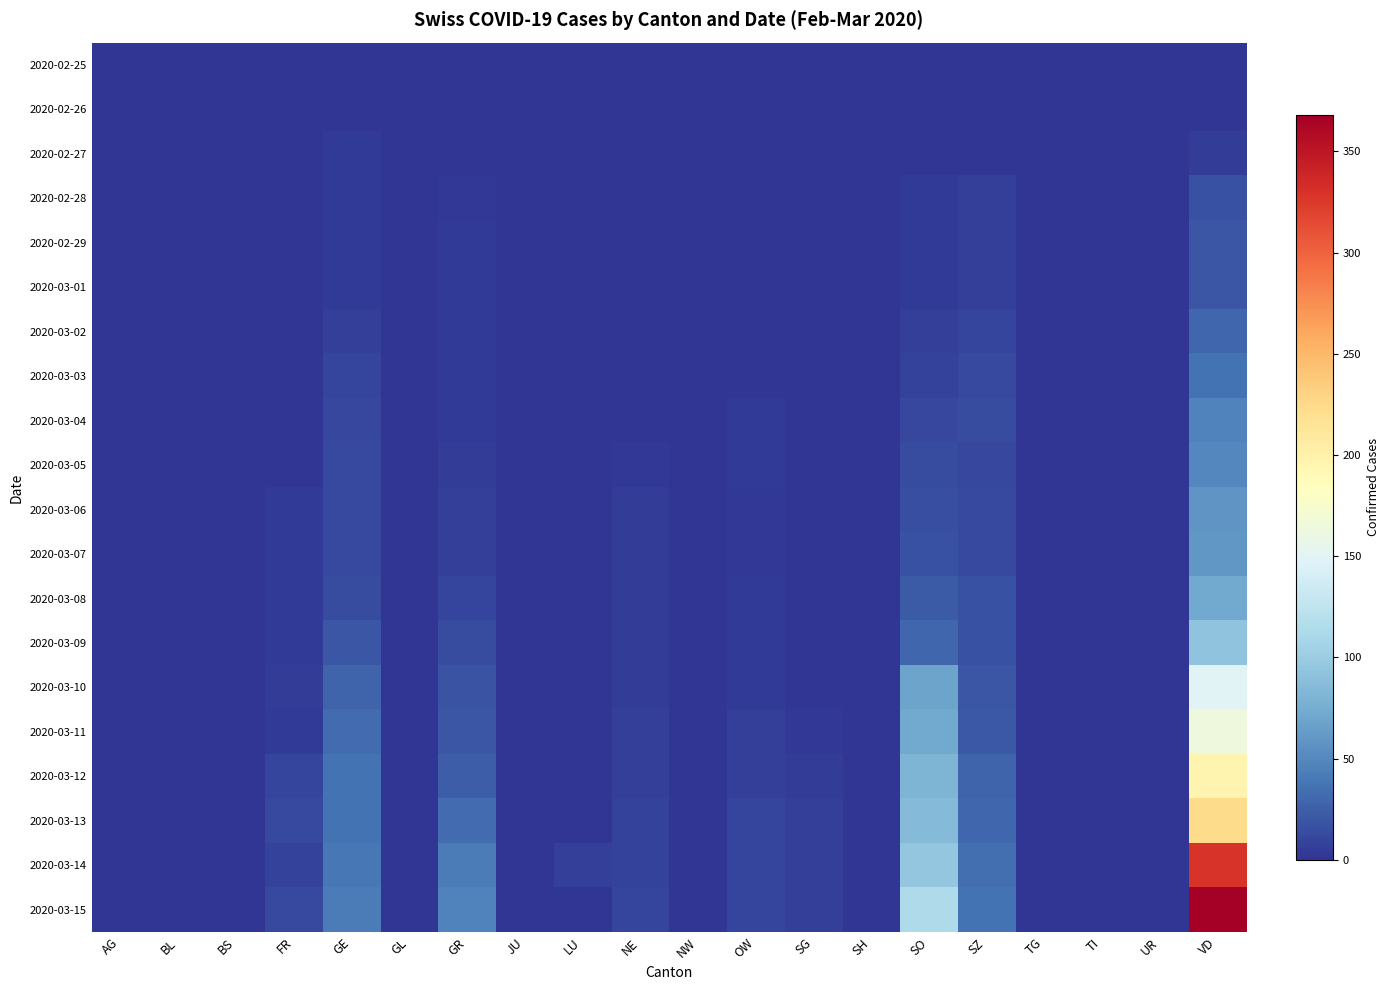

Reading left to right, transcribe all the data shown in this chart.

2020-02-25: AG=0	BL=0	BS=0	FR=0	GE=0	GL=0	GR=0	JU=0	LU=0	NE=0	NW=0	OW=0	SG=0	SH=0	SO=0	SZ=0	TG=0	TI=0	UR=0	VD=0
2020-02-26: AG=0	BL=0	BS=0	FR=0	GE=1	GL=0	GR=0	JU=0	LU=0	NE=0	NW=0	OW=0	SG=0	SH=0	SO=0	SZ=0	TG=0	TI=0	UR=0	VD=1
2020-02-27: AG=0	BL=0	BS=0	FR=0	GE=3	GL=0	GR=1	JU=0	LU=0	NE=0	NW=0	OW=0	SG=0	SH=0	SO=0	SZ=0	TG=0	TI=0	UR=0	VD=5
2020-02-28: AG=0	BL=0	BS=0	FR=0	GE=3	GL=0	GR=2	JU=0	LU=0	NE=1	NW=0	OW=0	SG=0	SH=0	SO=4	SZ=6	TG=0	TI=0	UR=0	VD=16
2020-02-29: AG=0	BL=0	BS=0	FR=1	GE=4	GL=0	GR=3	JU=0	LU=0	NE=1	NW=0	OW=0	SG=0	SH=0	SO=4	SZ=6	TG=0	TI=0	UR=0	VD=19
2020-03-01: AG=0	BL=0	BS=0	FR=1	GE=4	GL=0	GR=3	JU=0	LU=0	NE=1	NW=0	OW=0	SG=0	SH=0	SO=4	SZ=7	TG=0	TI=0	UR=0	VD=20
2020-03-02: AG=0	BL=0	BS=0	FR=1	GE=7	GL=0	GR=3	JU=0	LU=0	NE=1	NW=0	OW=1	SG=0	SH=0	SO=6	SZ=10	TG=0	TI=0	UR=0	VD=29
2020-03-03: AG=0	BL=0	BS=0	FR=1	GE=9	GL=0	GR=4	JU=0	LU=0	NE=1	NW=0	OW=1	SG=0	SH=0	SO=8	SZ=12	TG=0	TI=0	UR=0	VD=36
2020-03-04: AG=0	BL=0	BS=0	FR=1	GE=11	GL=0	GR=4	JU=0	LU=0	NE=1	NW=0	OW=4	SG=0	SH=0	SO=11	SZ=13	TG=0	TI=1	UR=0	VD=46
2020-03-05: AG=0	BL=0	BS=0	FR=1	GE=12	GL=0	GR=5	JU=0	LU=0	NE=2	NW=0	OW=4	SG=0	SH=0	SO=14	SZ=11	TG=0	TI=0	UR=0	VD=50
2020-03-06: AG=0	BL=0	BS=0	FR=4	GE=12	GL=0	GR=7	JU=0	LU=0	NE=5	NW=0	OW=2	SG=0	SH=0	SO=15	SZ=12	TG=0	TI=0	UR=0	VD=58
2020-03-07: AG=0	BL=0	BS=0	FR=4	GE=12	GL=0	GR=7	JU=0	LU=0	NE=5	NW=0	OW=2	SG=0	SH=0	SO=16	SZ=12	TG=0	TI=0	UR=0	VD=59
2020-03-08: AG=0	BL=0	BS=0	FR=4	GE=13	GL=0	GR=9	JU=0	LU=0	NE=5	NW=0	OW=3	SG=0	SH=0	SO=22	SZ=16	TG=0	TI=0	UR=0	VD=73
2020-03-09: AG=0	BL=0	BS=0	FR=4	GE=19	GL=0	GR=13	JU=0	LU=0	NE=5	NW=0	OW=4	SG=0	SH=0	SO=29	SZ=17	TG=0	TI=0	UR=0	VD=92
2020-03-10: AG=0	BL=0	BS=0	FR=5	GE=28	GL=0	GR=18	JU=0	LU=0	NE=5	NW=0	OW=4	SG=0	SH=0	SO=68	SZ=20	TG=0	TI=0	UR=0	VD=149
2020-03-11: AG=0	BL=0	BS=0	FR=3	GE=33	GL=0	GR=20	JU=0	LU=0	NE=6	NW=0	OW=6	SG=2	SH=0	SO=72	SZ=21	TG=0	TI=0	UR=0	VD=164
2020-03-12: AG=1	BL=0	BS=0	FR=9	GE=36	GL=0	GR=23	JU=0	LU=0	NE=6	NW=0	OW=6	SG=5	SH=0	SO=81	SZ=28	TG=0	TI=0	UR=0	VD=196
2020-03-13: AG=0	BL=0	BS=0	FR=12	GE=37	GL=0	GR=33	JU=0	LU=0	NE=8	NW=0	OW=9	SG=6	SH=0	SO=86	SZ=30	TG=0	TI=0	UR=0	VD=223
2020-03-14: AG=0	BL=0	BS=0	FR=8	GE=40	GL=0	GR=43	JU=0	LU=6	NE=8	NW=0	OW=10	SG=6	SH=0	SO=95	SZ=34	TG=0	TI=0	UR=0	VD=329
2020-03-15: AG=0	BL=0	BS=0	FR=12	GE=42	GL=0	GR=46	JU=0	LU=0	NE=9	NW=0	OW=9	SG=6	SH=0	SO=113	SZ=36	TG=0	TI=1	UR=0	VD=368